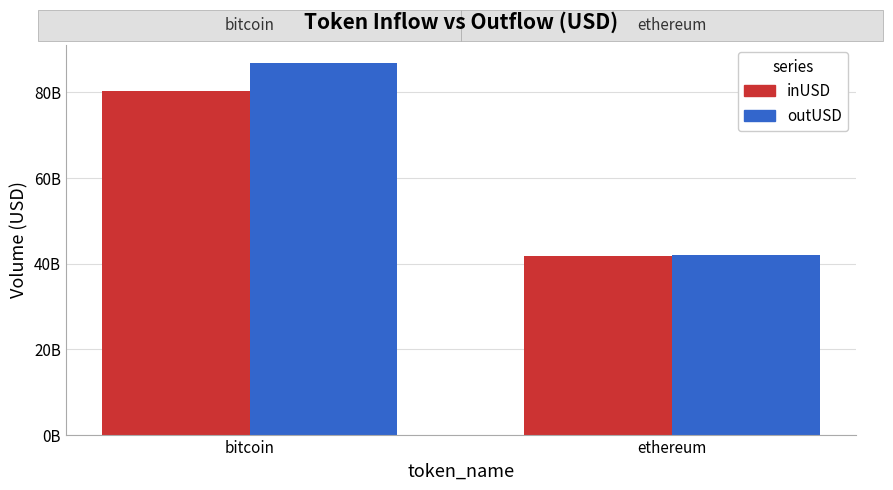

List the series in order of their overall mean, highest first.

outUSD, inUSD